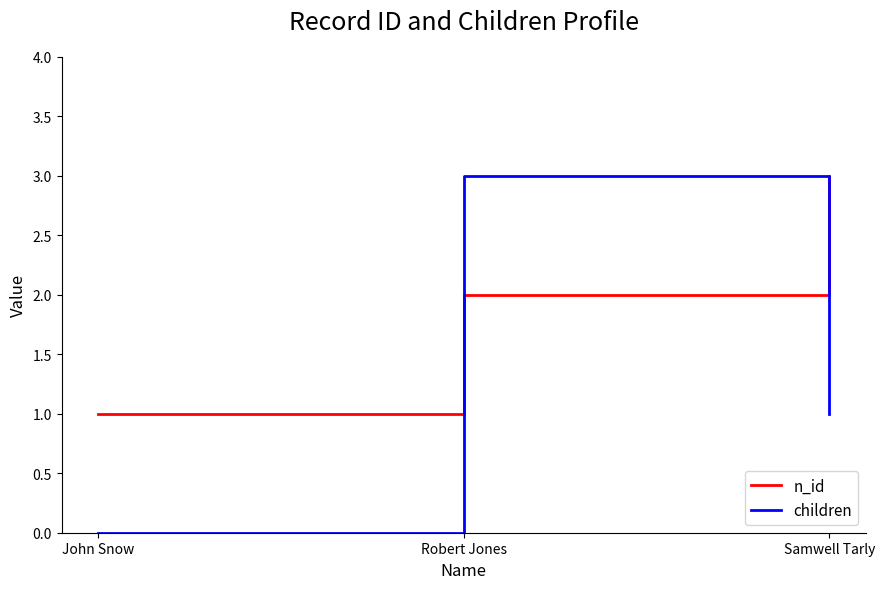

Is the value of n_id at Robert Jones greater than the value of children at Robert Jones?

No